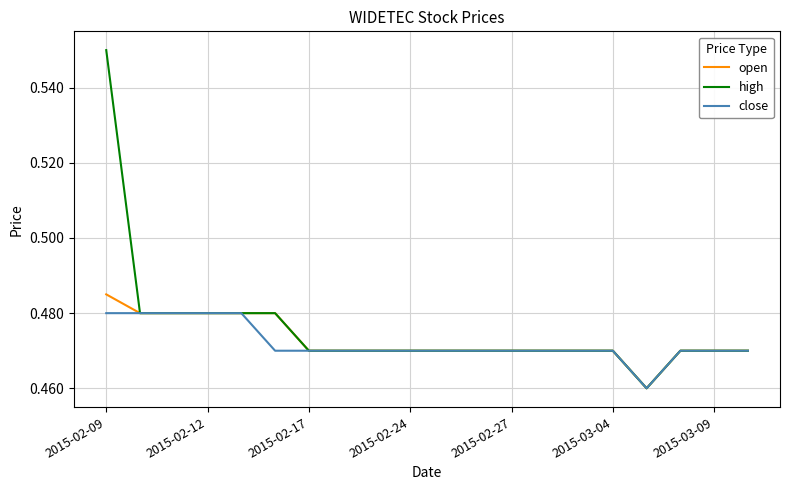

What is the sum of all close values?

9.4